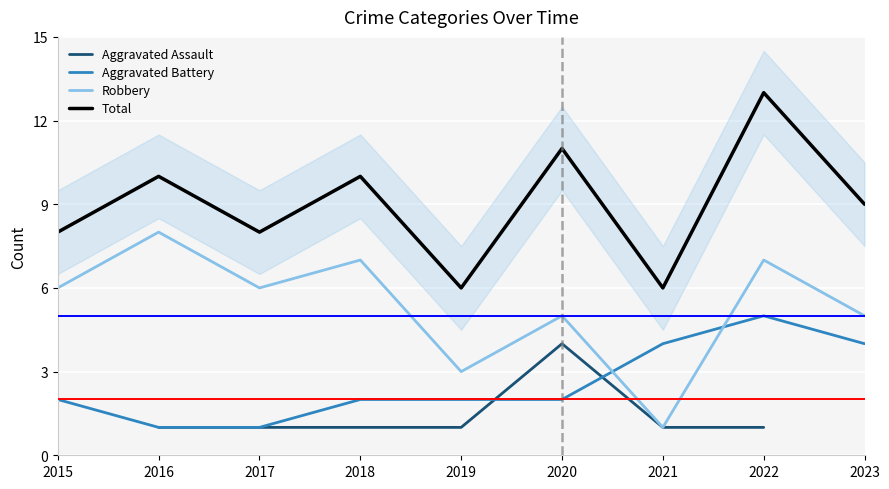

Is the value of Aggravated Assault at 2021 greater than the value of Robbery at 2015?

No